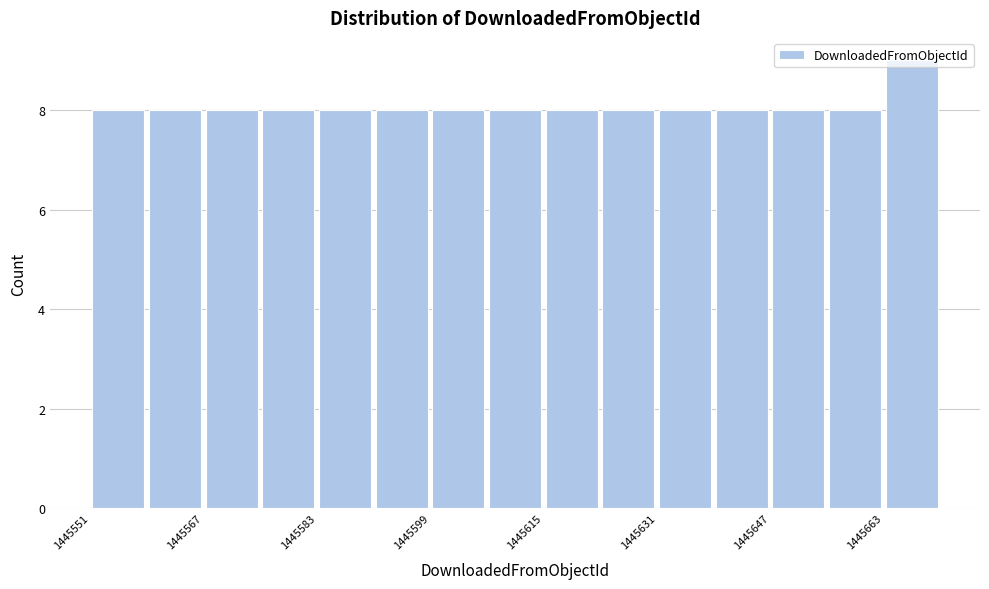

Over which range of the x-axis is the bar tallest?

1445663 to 1445671